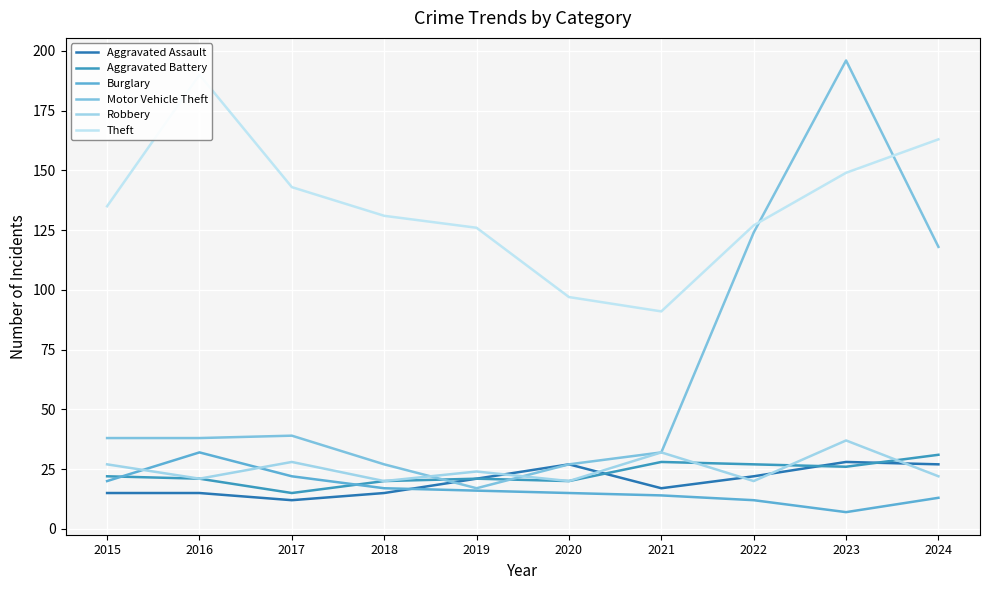

Is the value of Robbery at 2016 greater than the value of Motor Vehicle Theft at 2019?

Yes